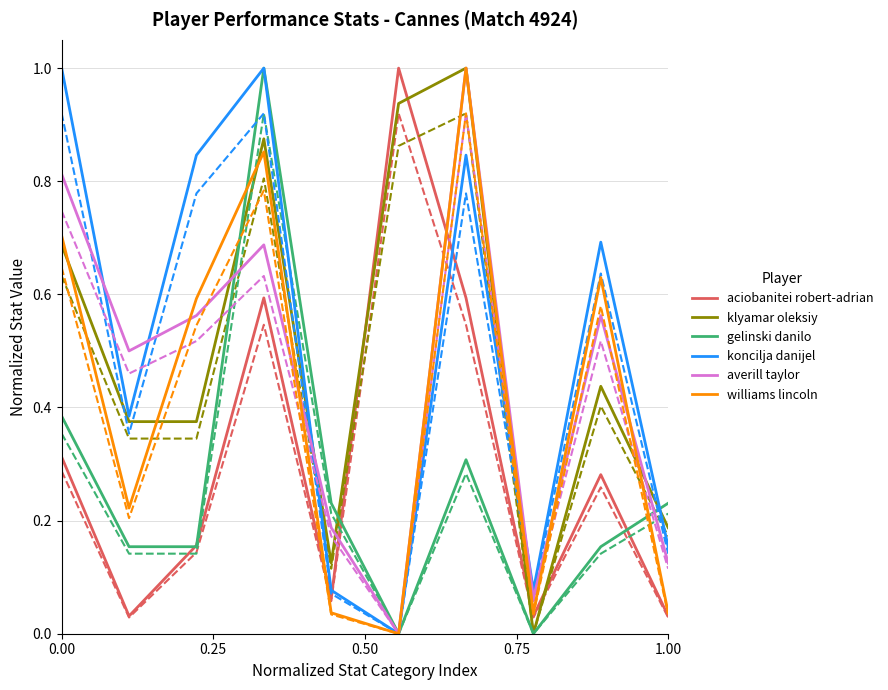

What is the maximum value for koncilja danijel?

1.0